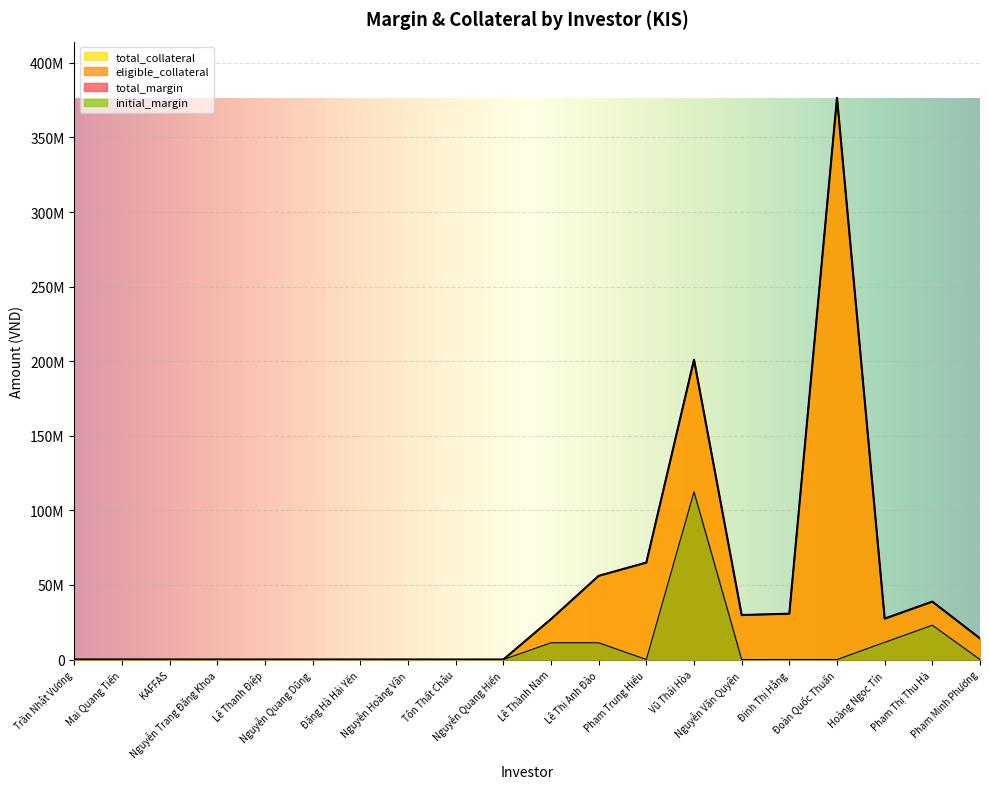

What is the label of the 14th point from the right?

Đặng Hà Hải Yến